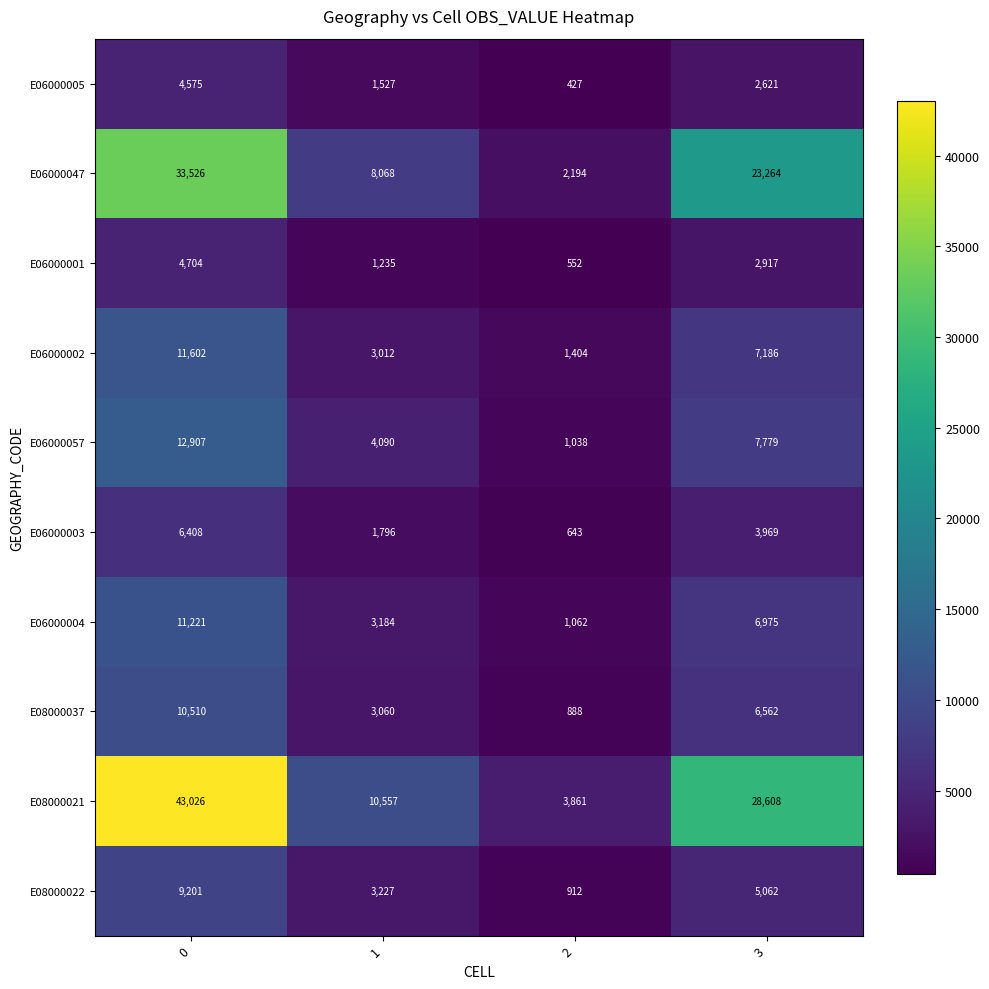

What is the difference between the maximum and minimum values in the E06000002 series?

10198